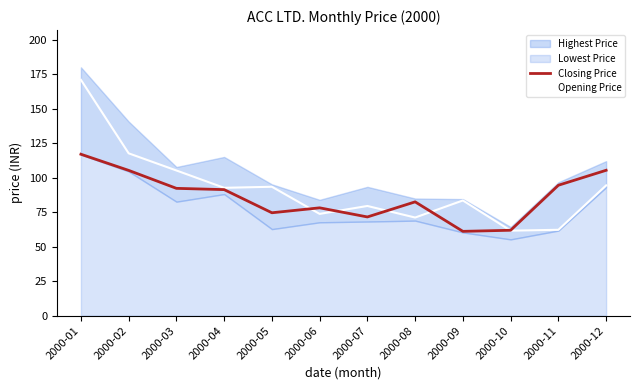

After their last crossing, which series has the higher values: Closing Price or Opening Price?

Closing Price